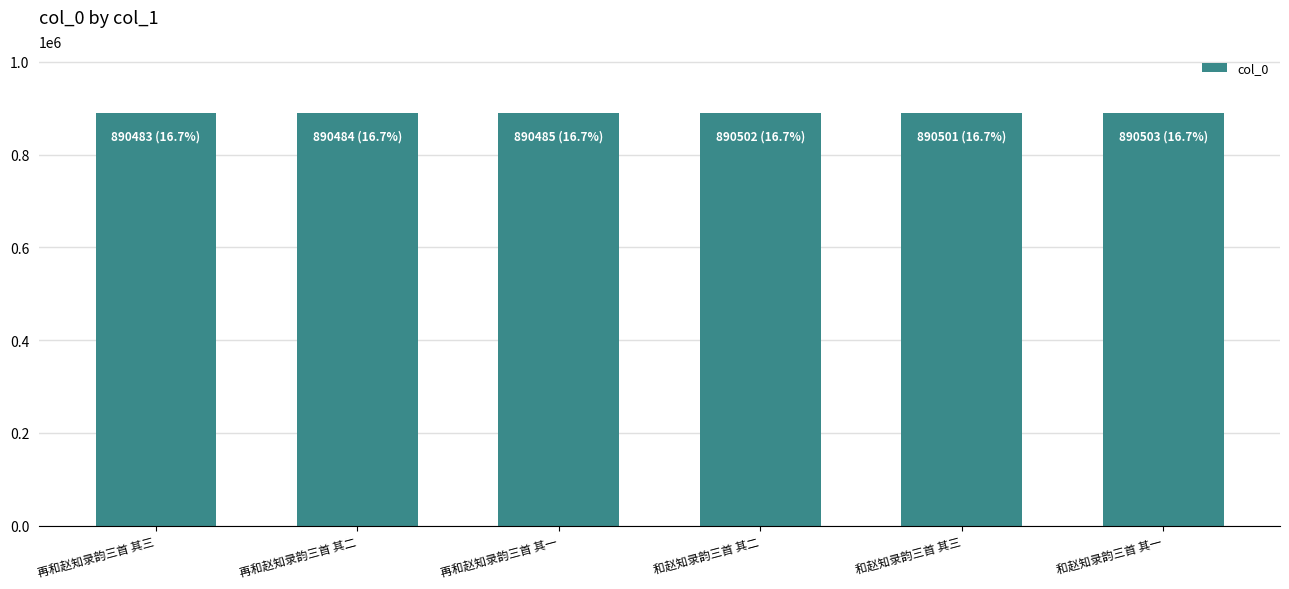

How many bars are there in total?

6